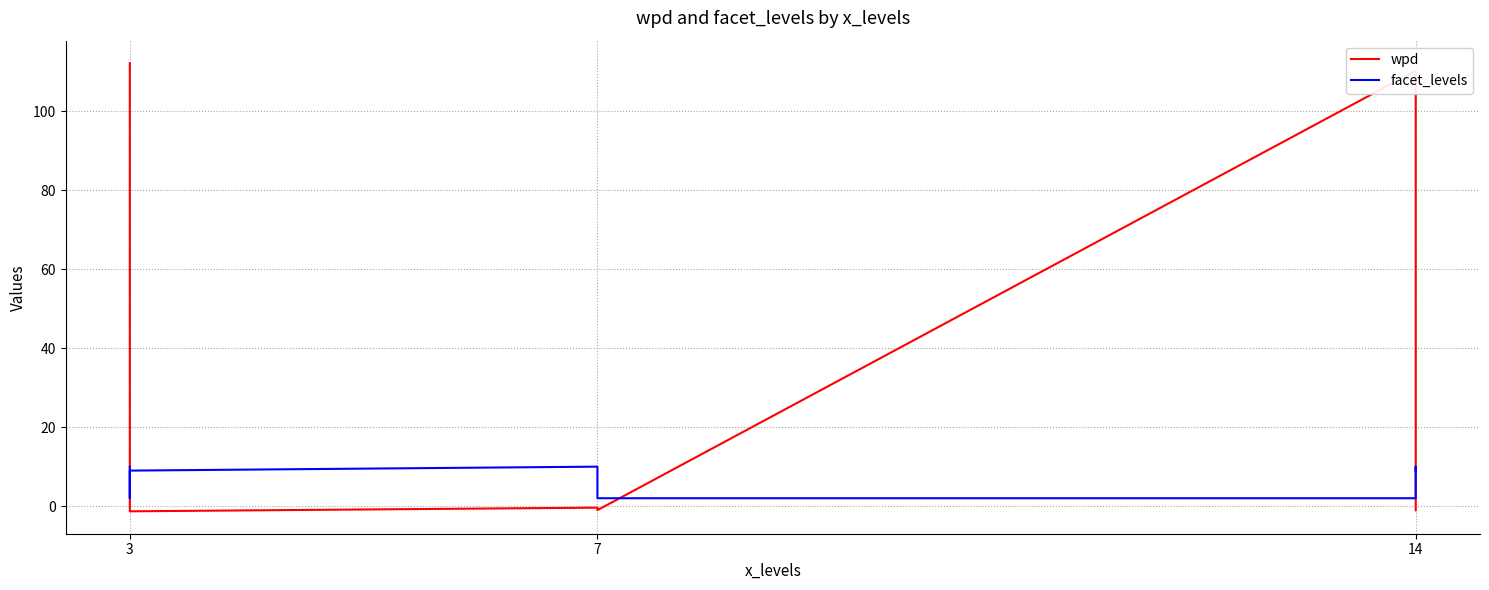

What are all the series names shown in the legend?

wpd, facet_levels